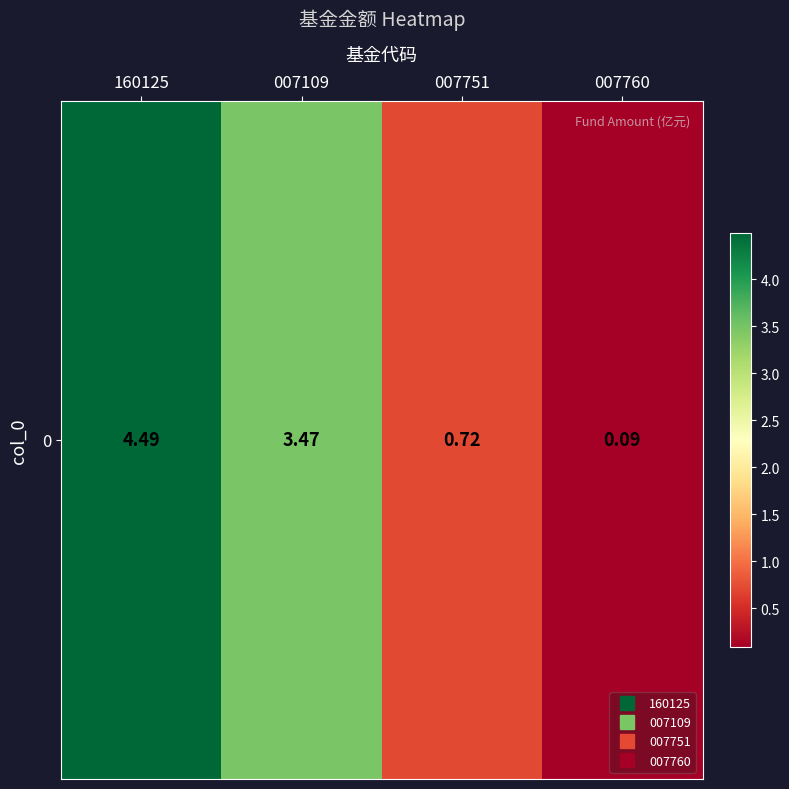

True or false: the data shows 0.3 at 007751.

False